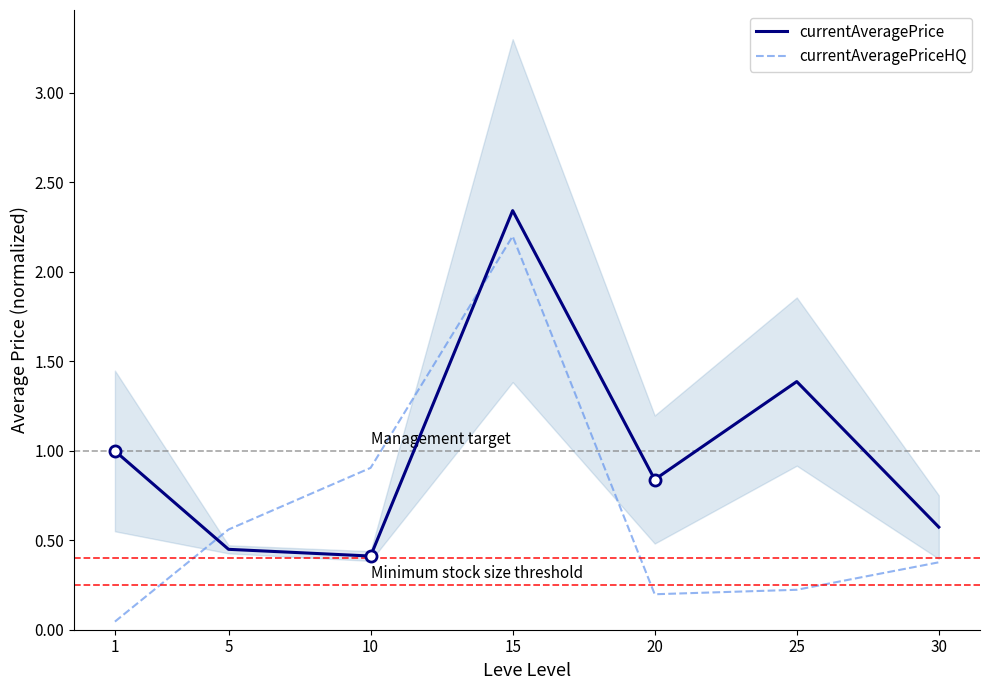

What is the value of the currentAveragePrice point at the 5th from the left?

0.8